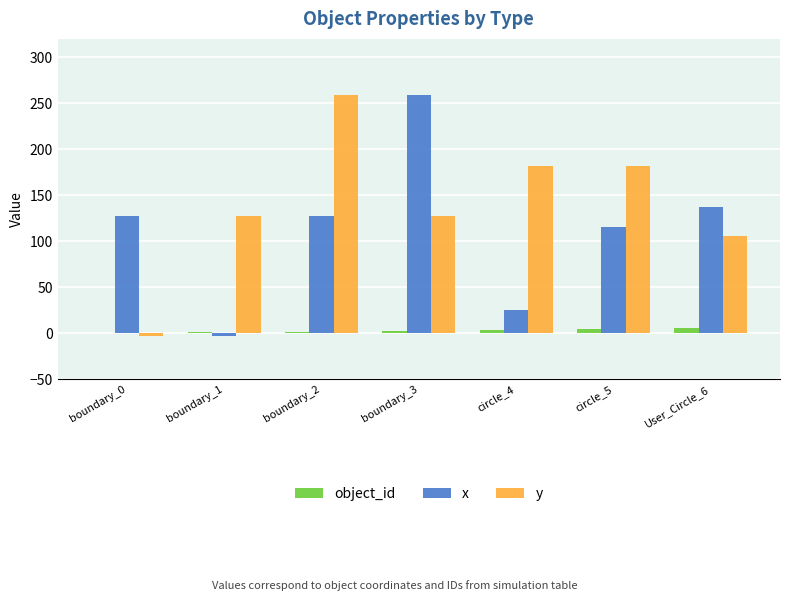

How many groups of bars are there?

7